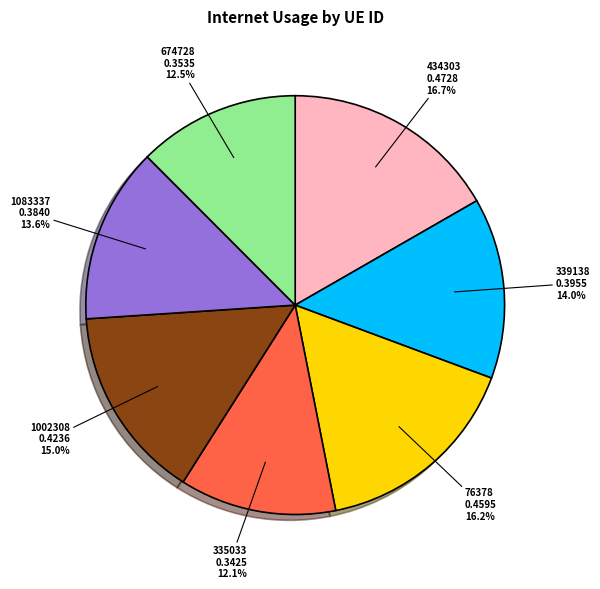

What percentage is the 1002308 slice, to the nearest percent?

15%